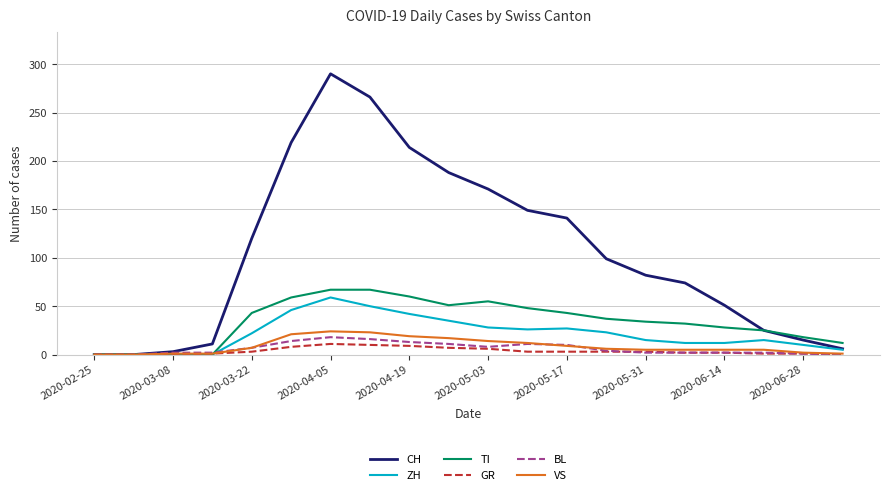

Which series has the largest range (max minus min)?

CH